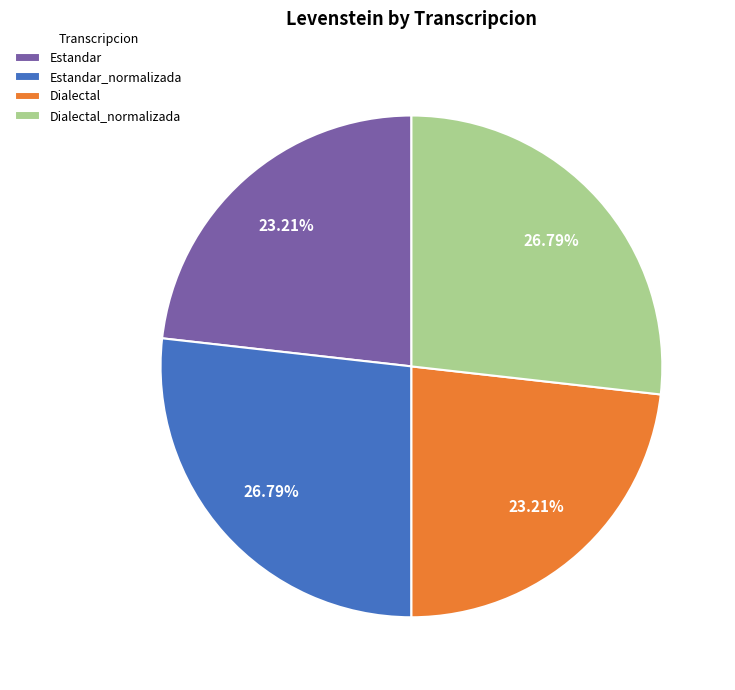

To the nearest percent, what portion does Estandar represent?

23%